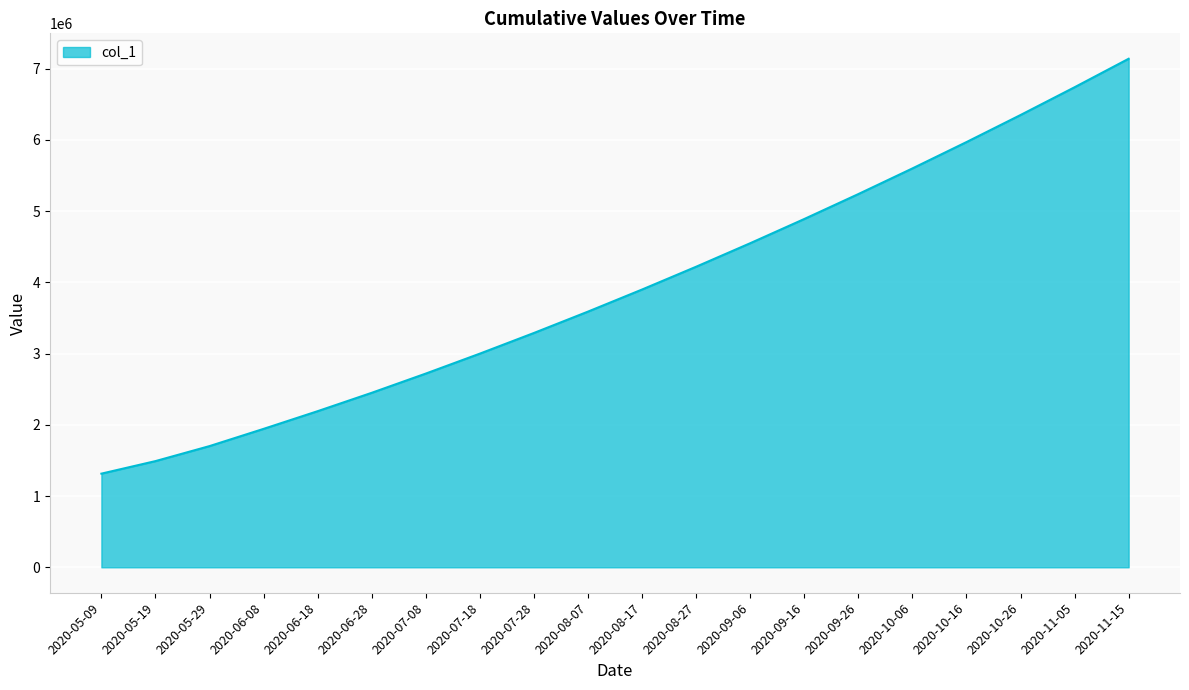

Rank the categories by value from lowest to highest.

2020-05-09, 2020-05-19, 2020-05-29, 2020-06-08, 2020-06-18, 2020-06-28, 2020-07-08, 2020-07-18, 2020-07-28, 2020-08-07, 2020-08-17, 2020-08-27, 2020-09-06, 2020-09-16, 2020-09-26, 2020-10-06, 2020-10-16, 2020-10-26, 2020-11-05, 2020-11-15